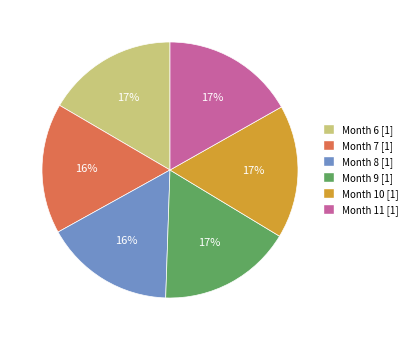

To the nearest percent, what is the average slice percentage?

17%